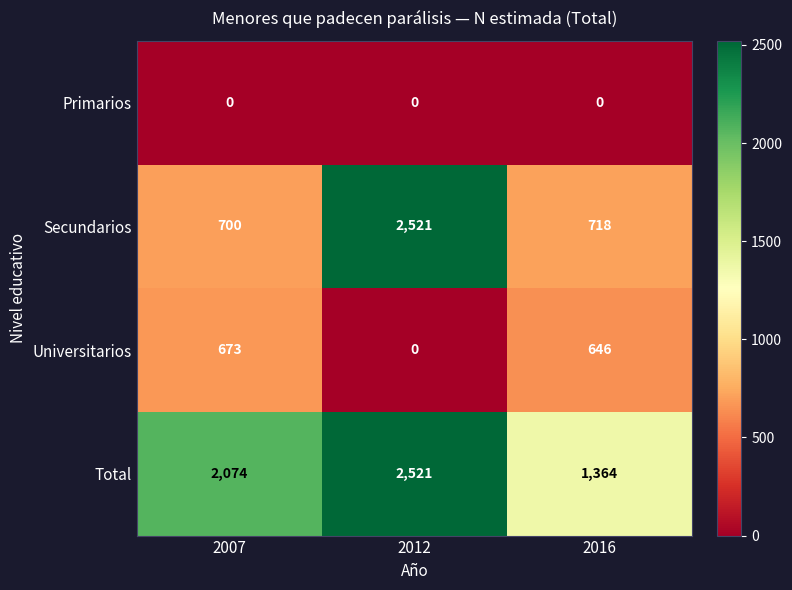

What is the spread (max minus min) of values at 2016?

1364